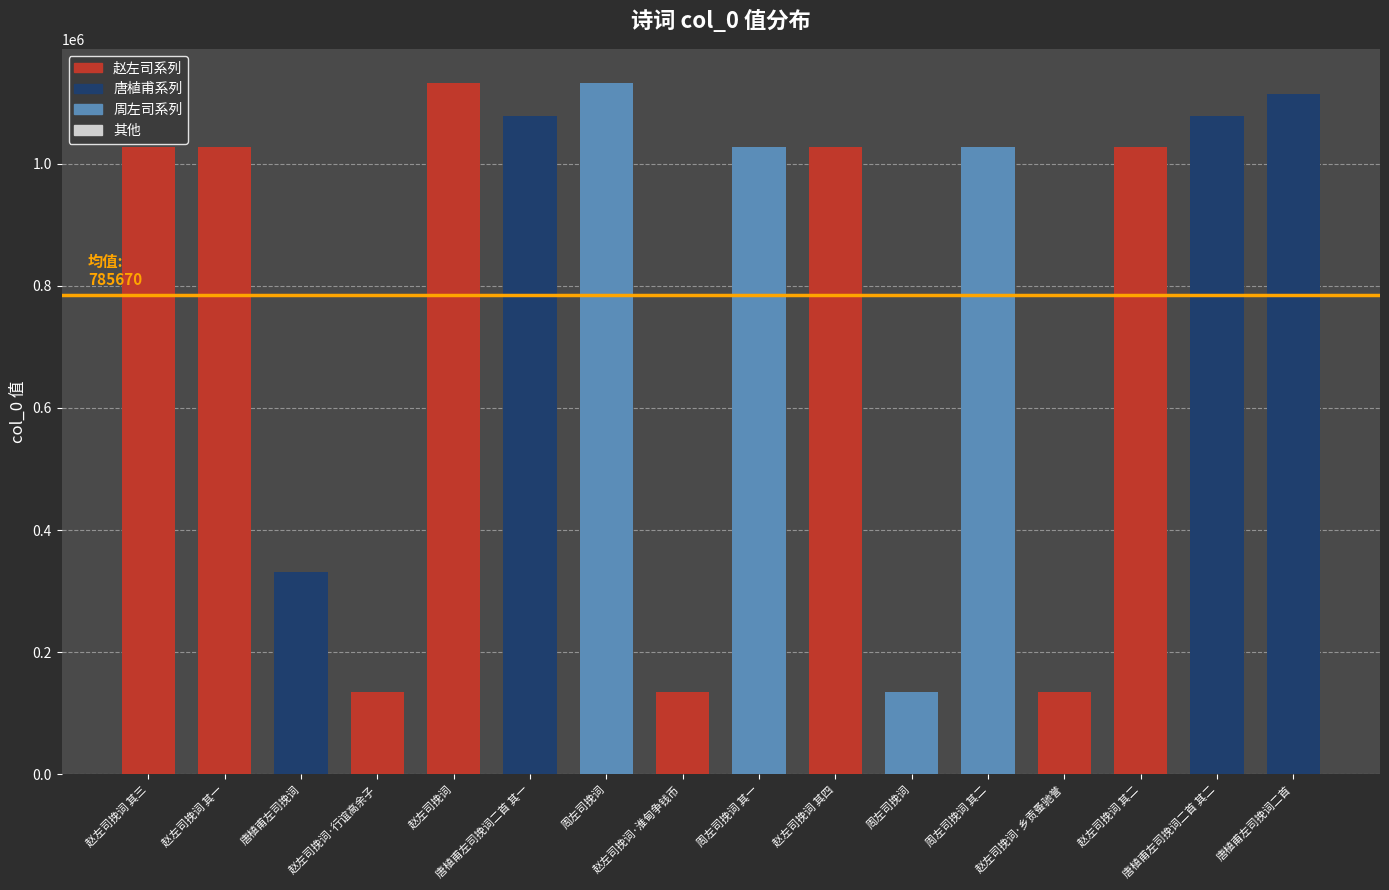

What is the average value?

785670